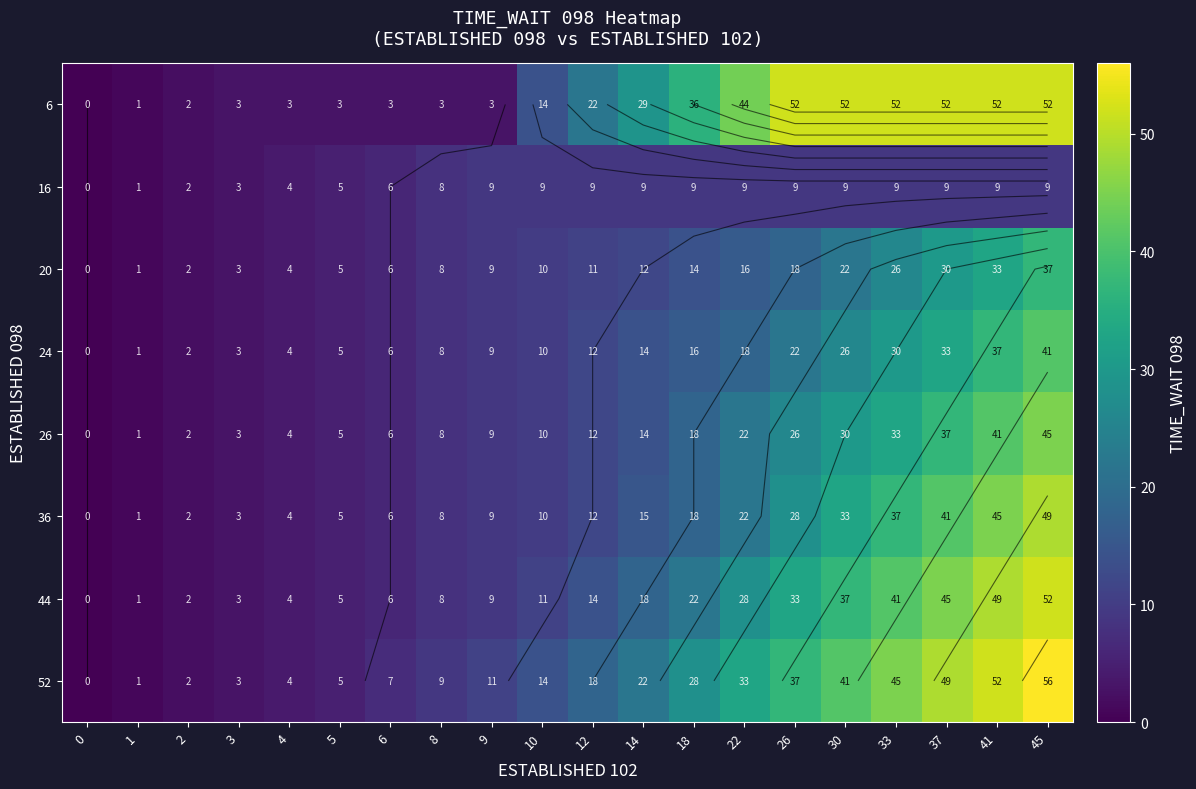

Is the value of row_0 at 45 greater than the value of row_6 at 45?

No